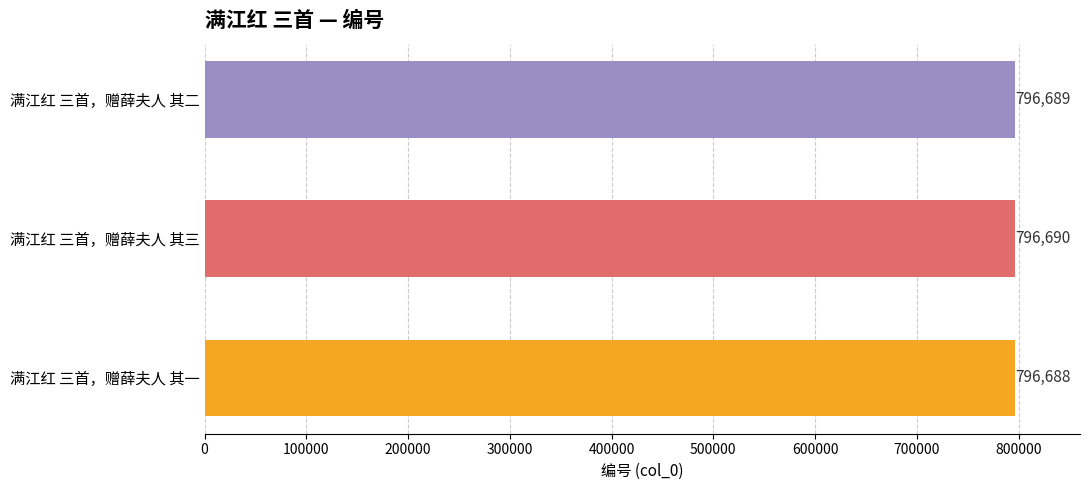

Reading bottom to top, extract all data points from this chart.

满江红 三首，赠薛夫人 其一=796688	满江红 三首，赠薛夫人 其三=796690	满江红 三首，赠薛夫人 其二=796689